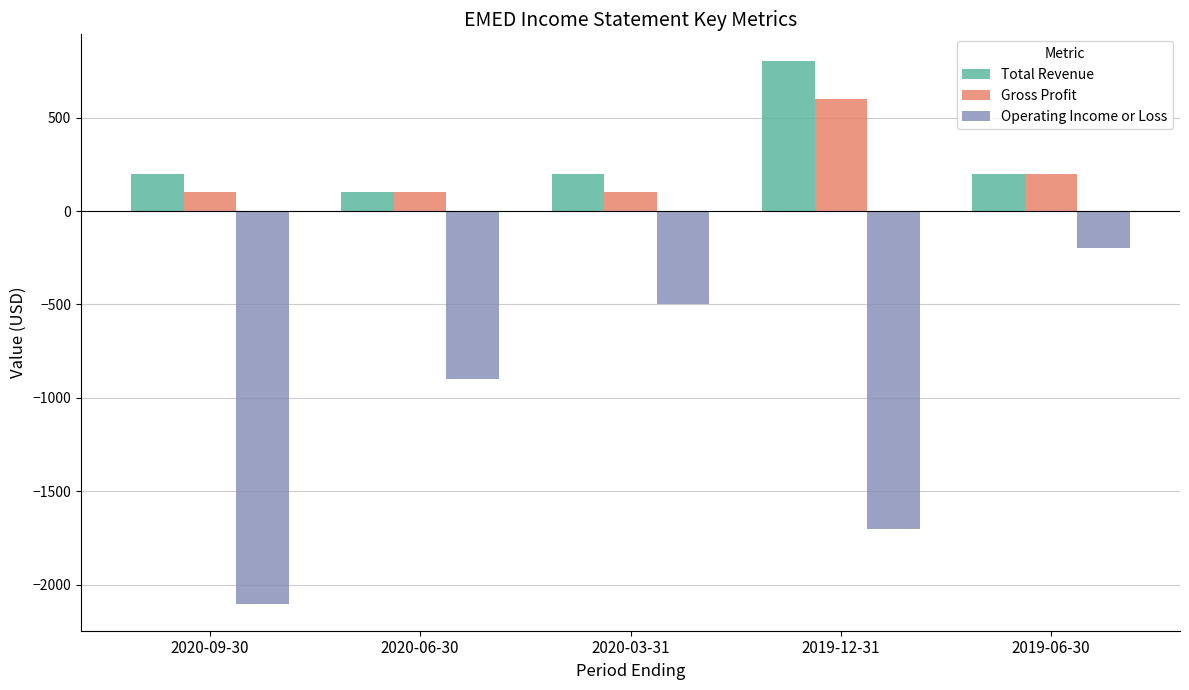

Is it true that Operating Income or Loss equals -200 at 2019-06-30?

True